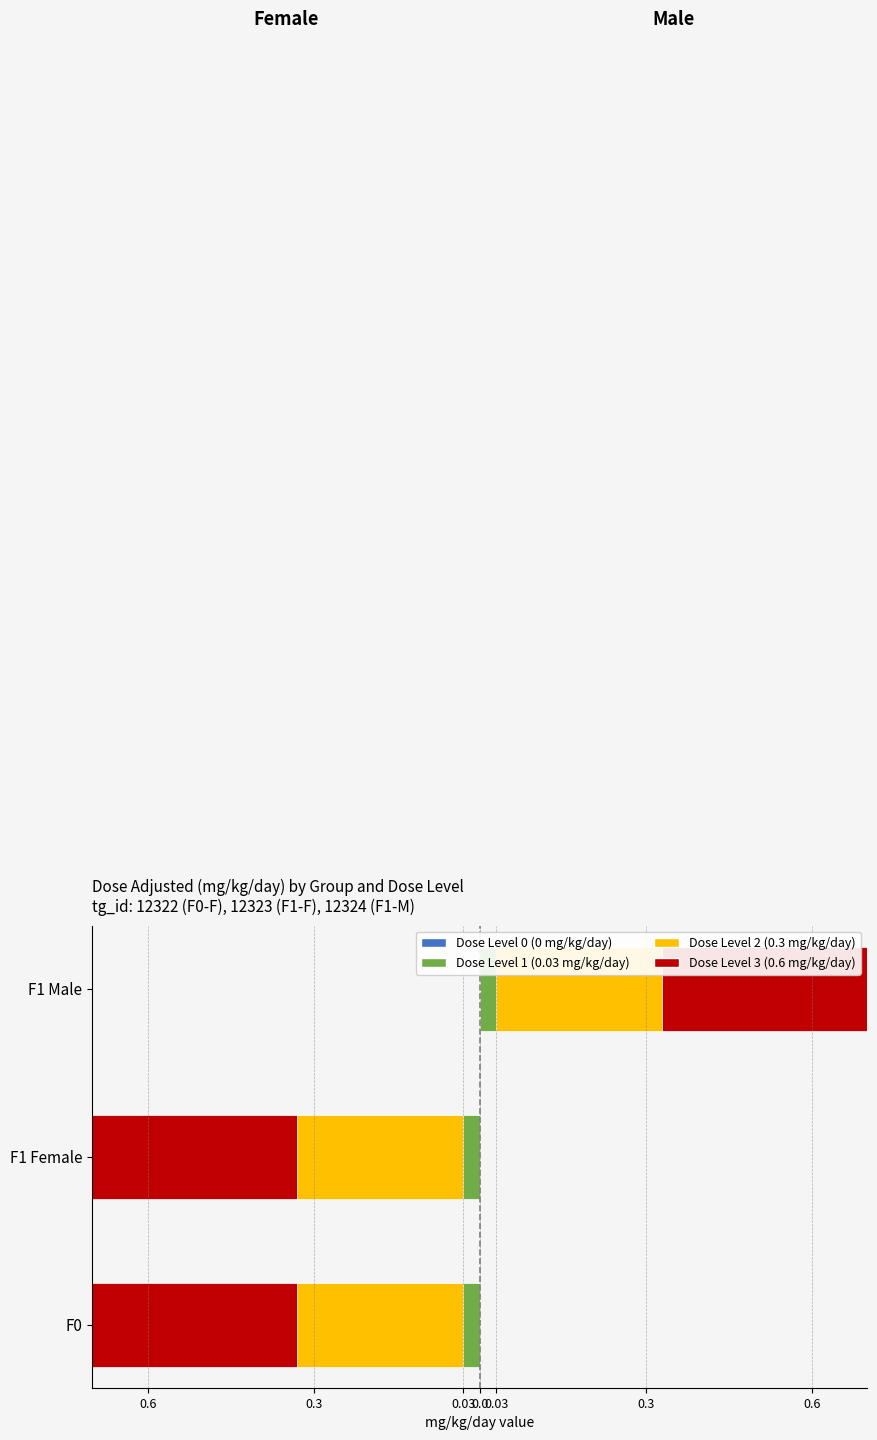

True or false: Dose Level 1 (0.03 mg/kg/day) has a value of 0.0 at F1 Male.

False